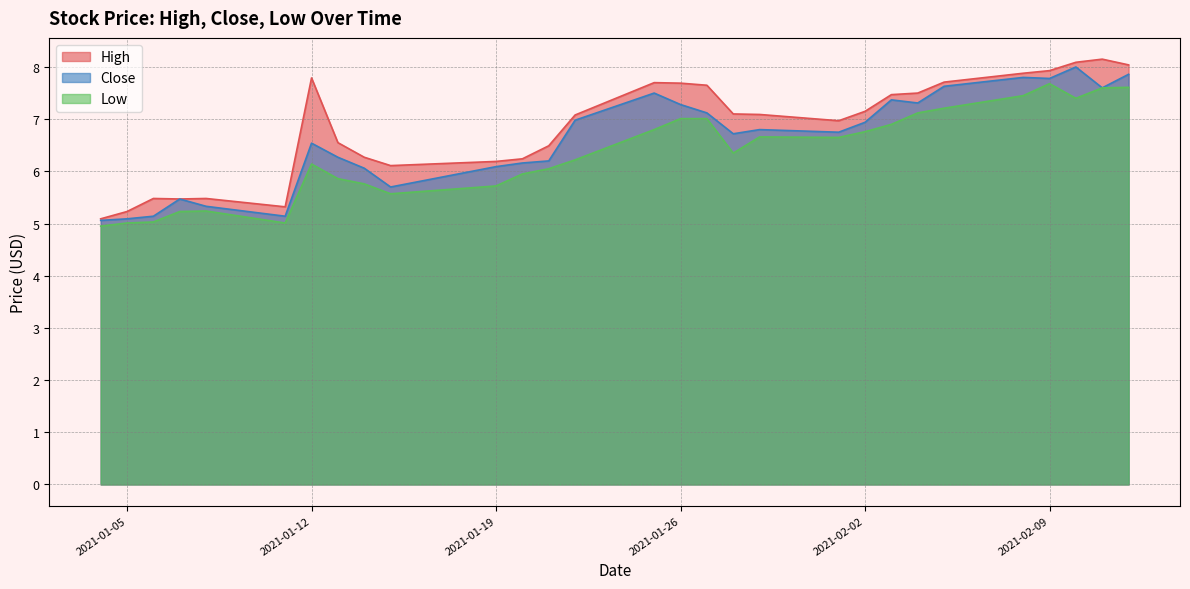

What is the difference between the maximum and second lowest values in the Low series?

2.7